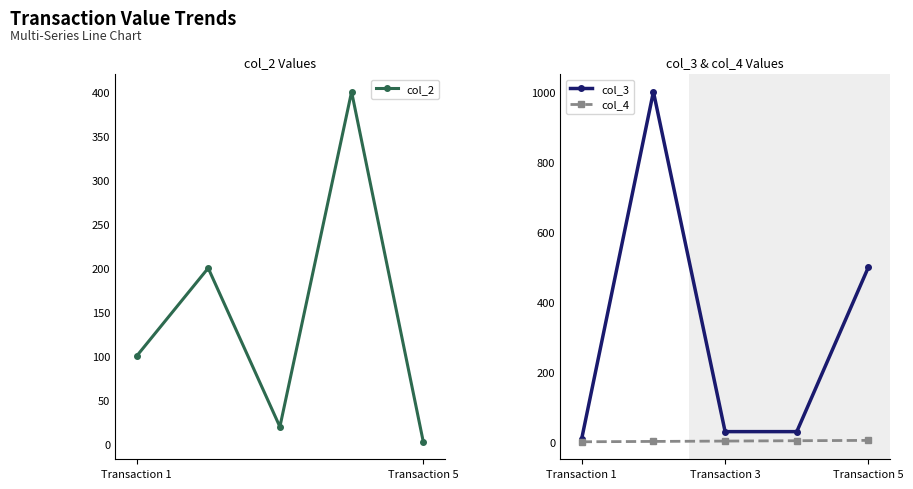

What are all the series names shown in the legend?

col_2, col_3, col_4